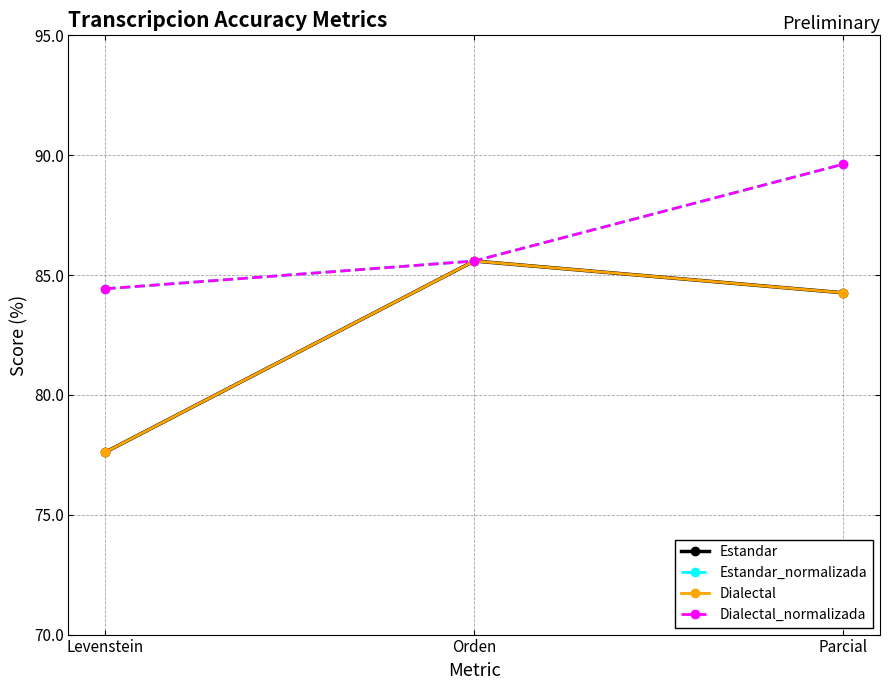

Is this an area chart (filled region under the line)?

No